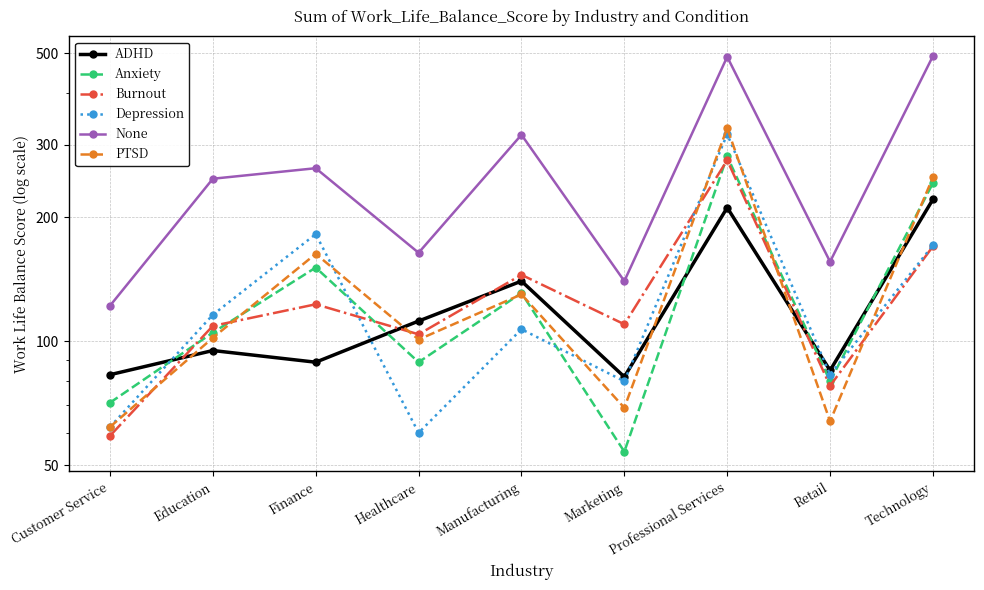

Which series has the largest total across all categories?

None